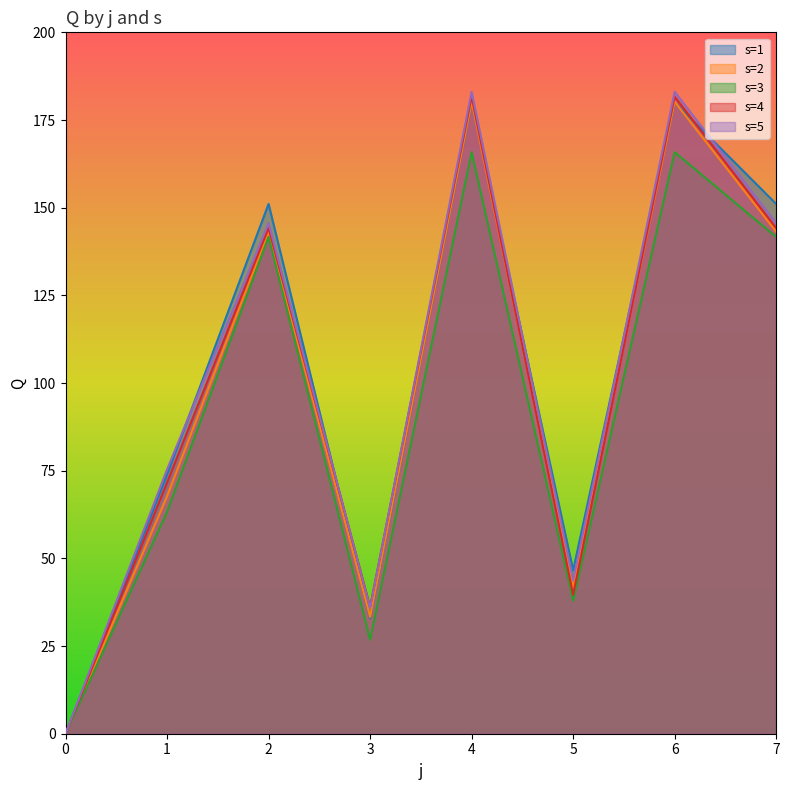

At which category does s=5 reach its first local valley?

3